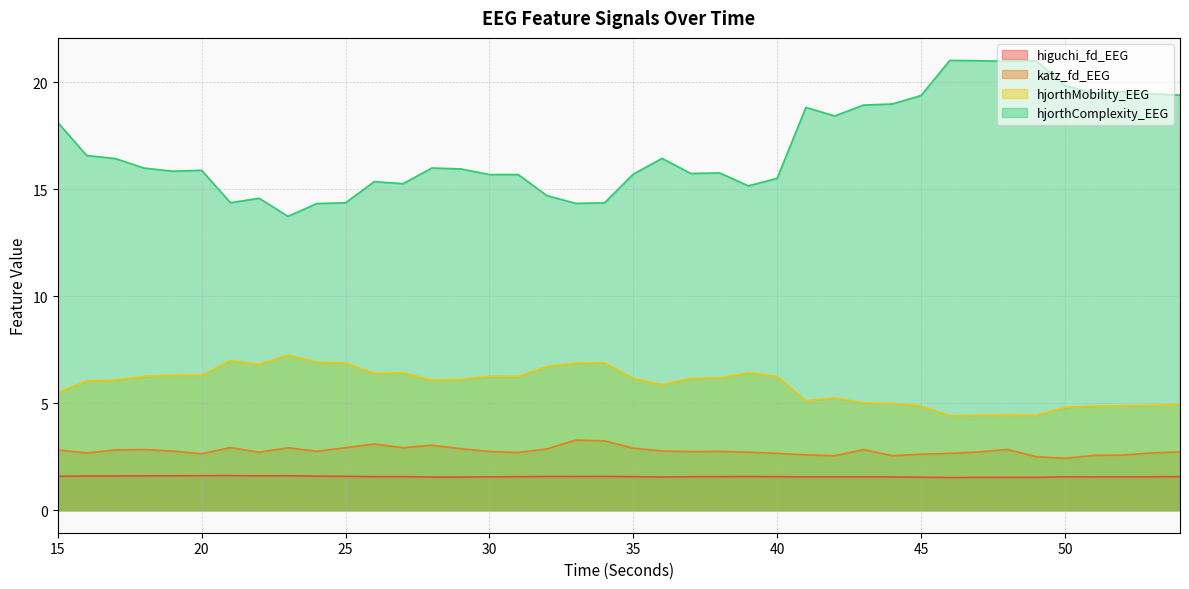

Is it true that katz_fd_EEG equals 0.8 at 30?

False